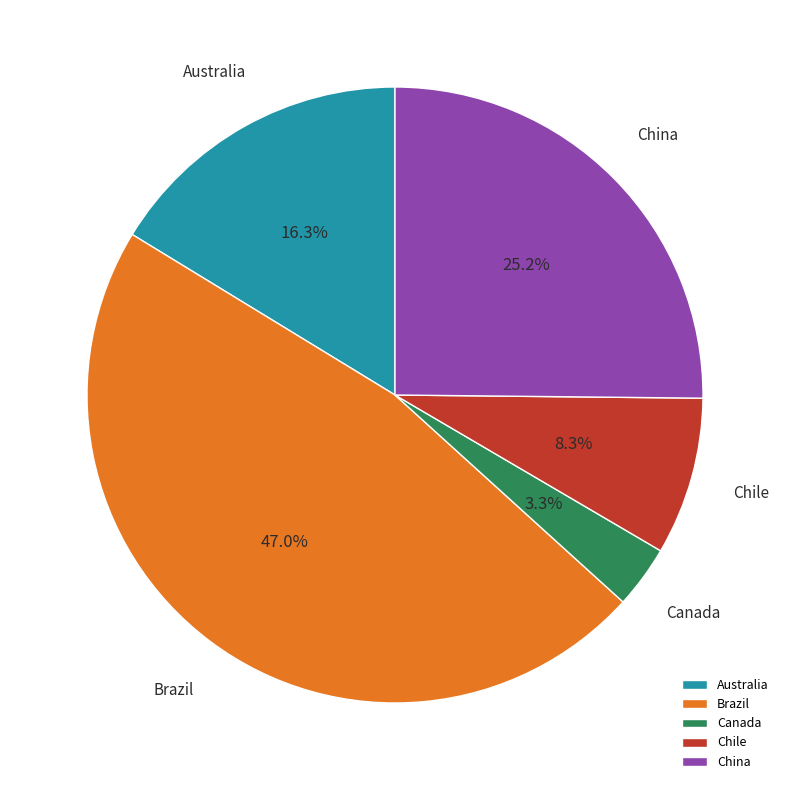

Does any single category account for the majority?

No